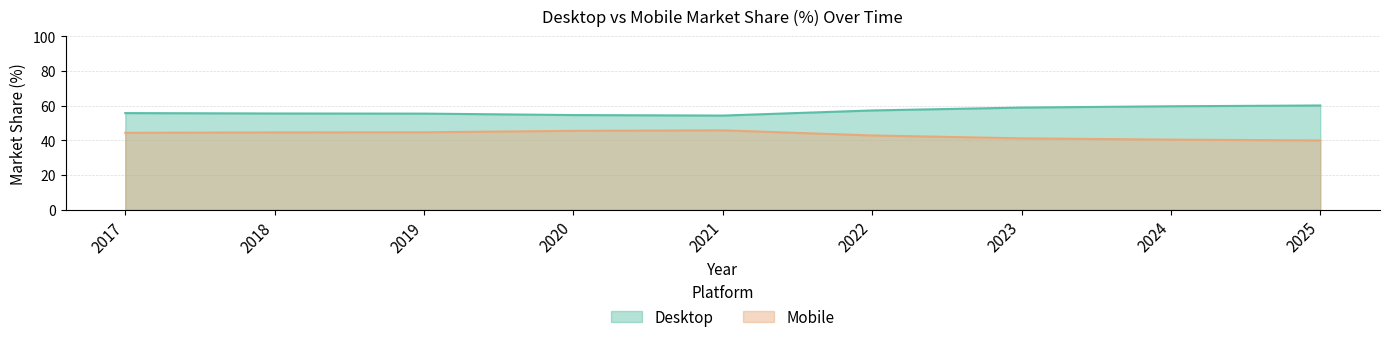

How many interior local peaks does the Mobile series have?

1